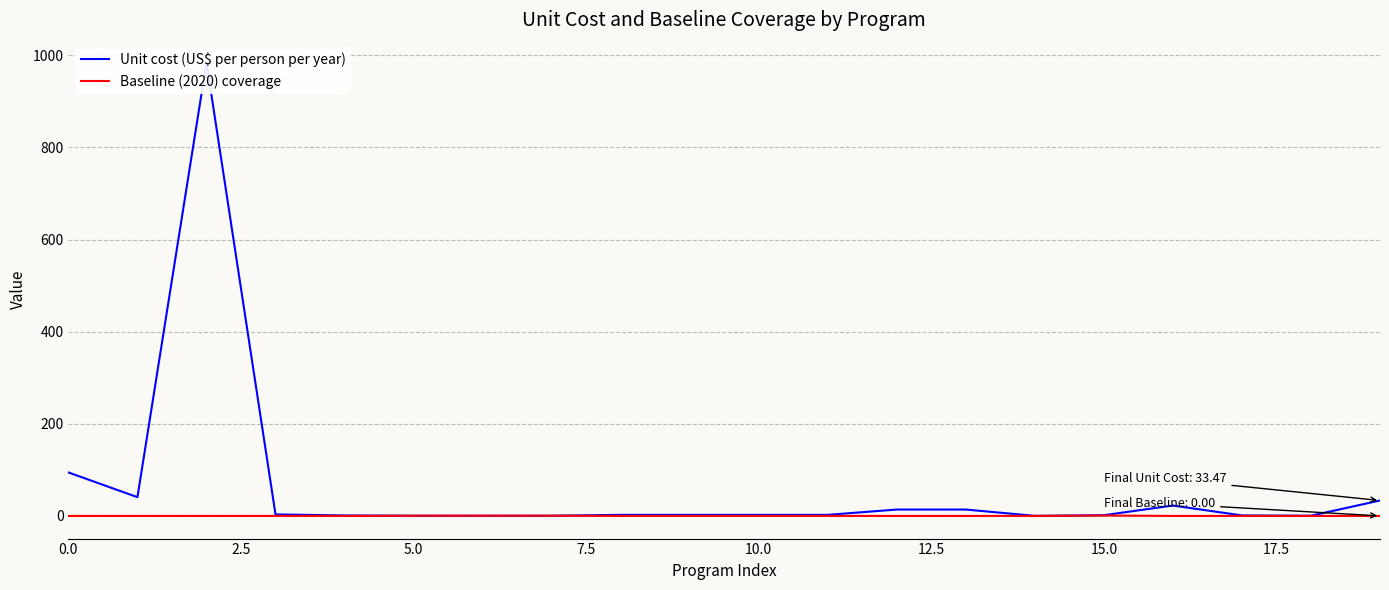

Count the number of data series in this chart.

2